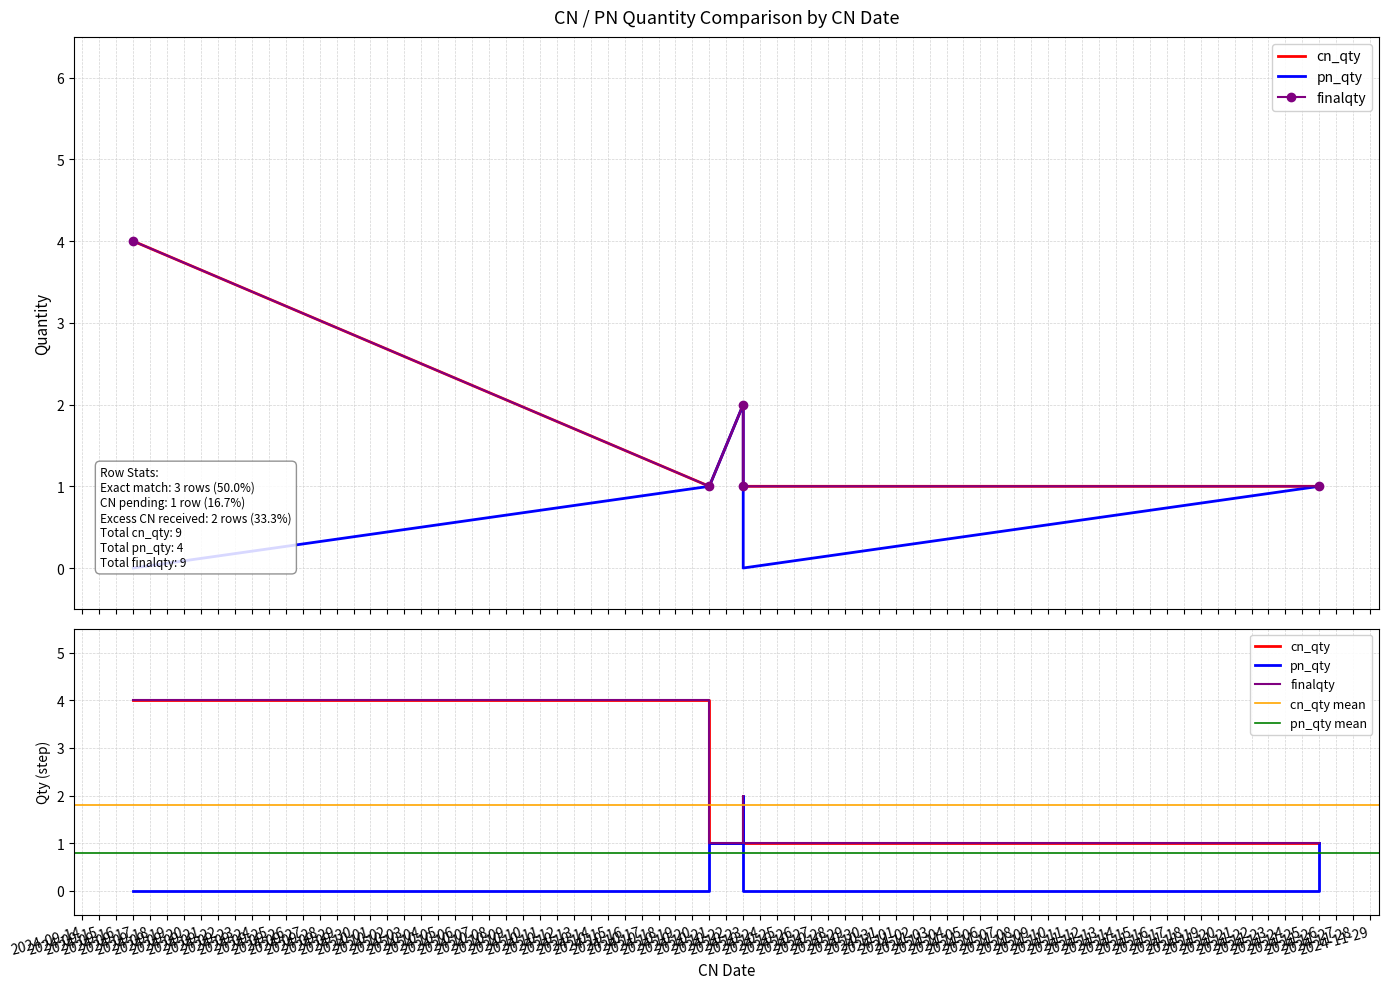

At which label does finalqty reach its minimum?

2024-10-21